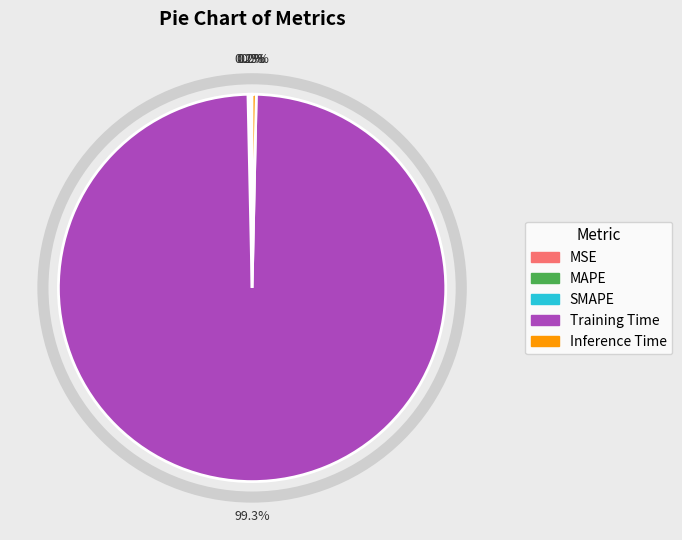

Is the sum of Training Time and Inference Time greater than half?

Yes